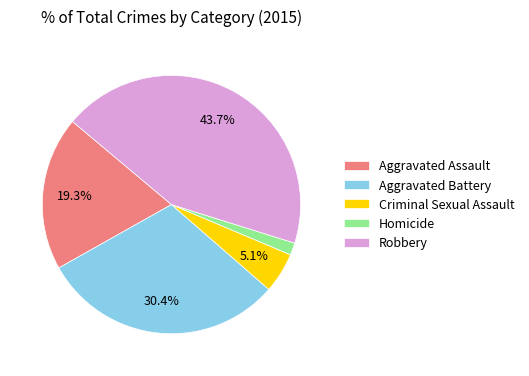

What is the smallest slice in the pie chart?

Homicide